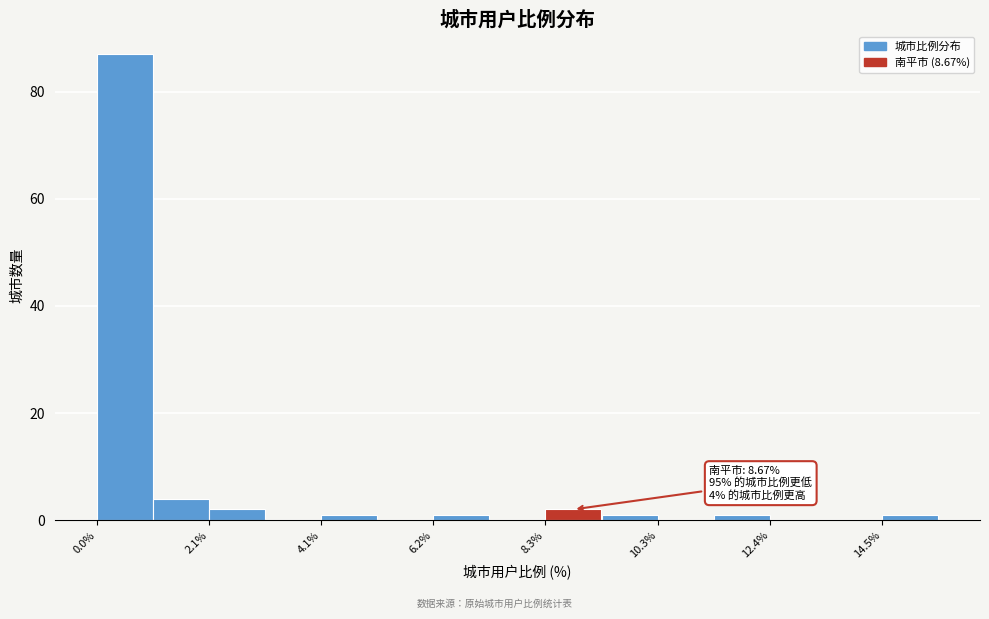

Around what value on the x-axis is the tallest bar? Give the approximate position of its centre, as read against the axis.

0.5